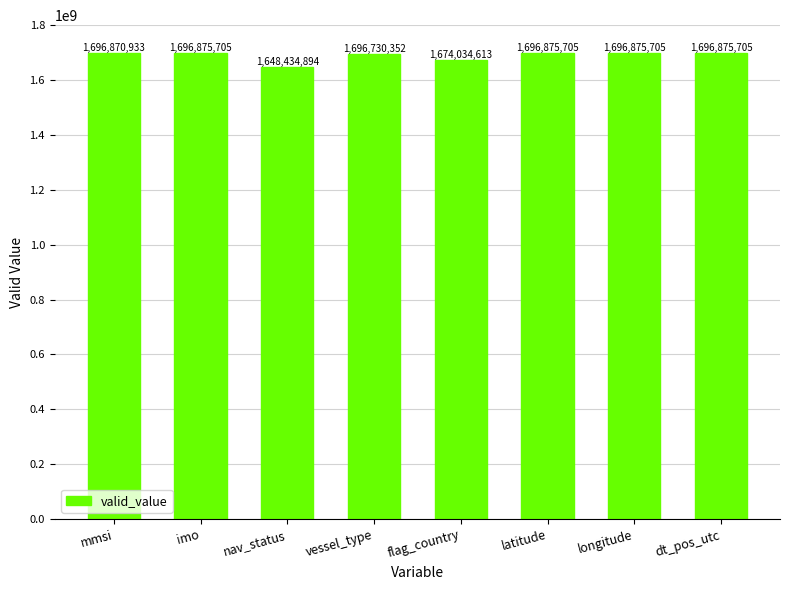

Are the bars grouped side by side (vs. stacked)?

No